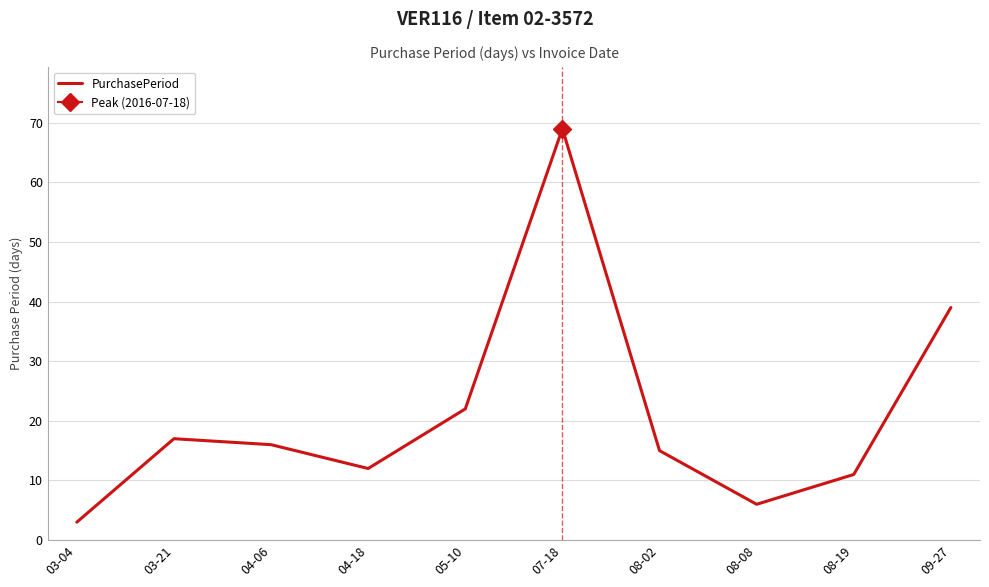

How many points are higher than both their immediate neighbors (excluding endpoints)?

2